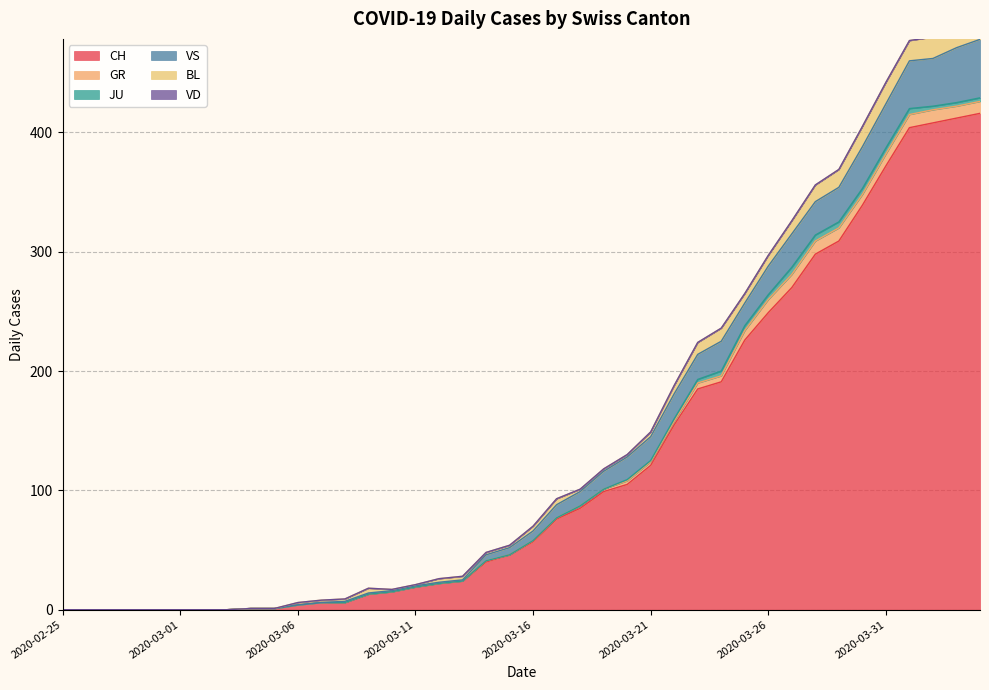

How many interior local peaks does the VS series have?

1